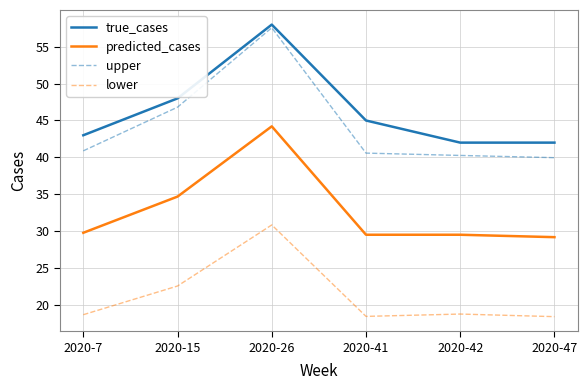

What is the greatest value displayed?

58.0